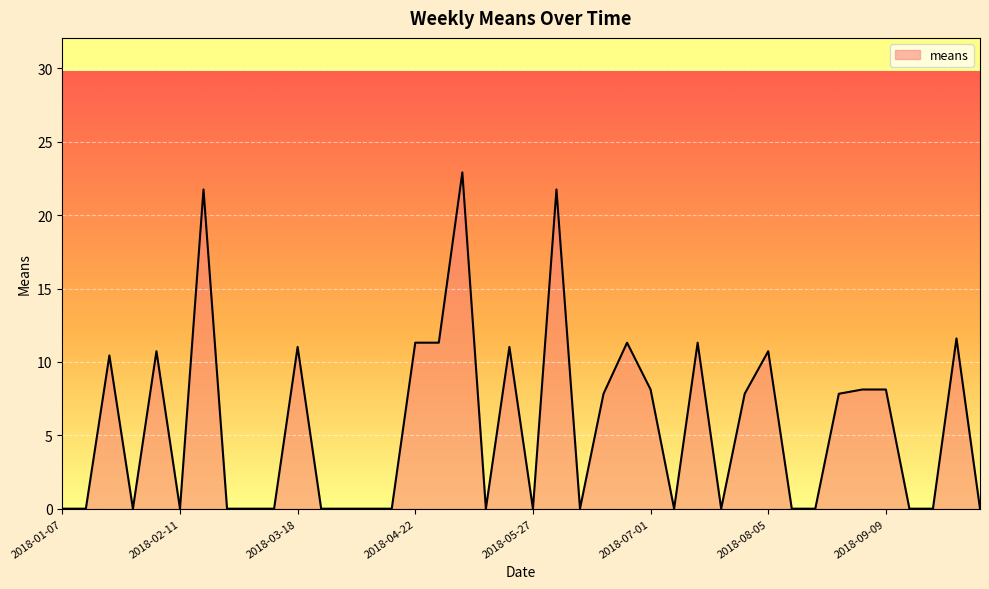

What is the maximum value shown in the chart?

22.9